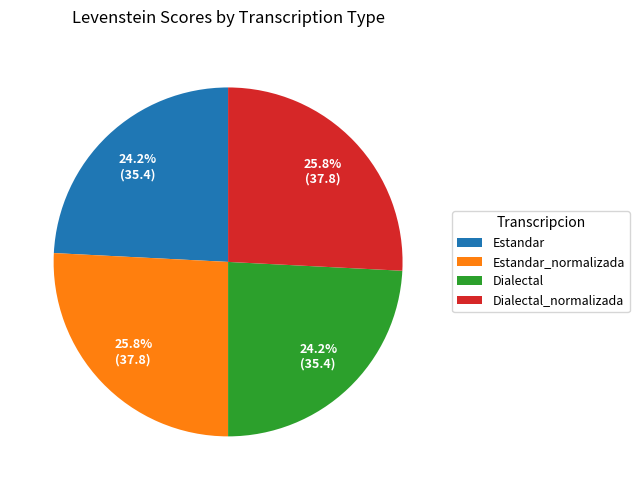

Which has a higher value, Dialectal_normalizada or Dialectal?

Dialectal_normalizada